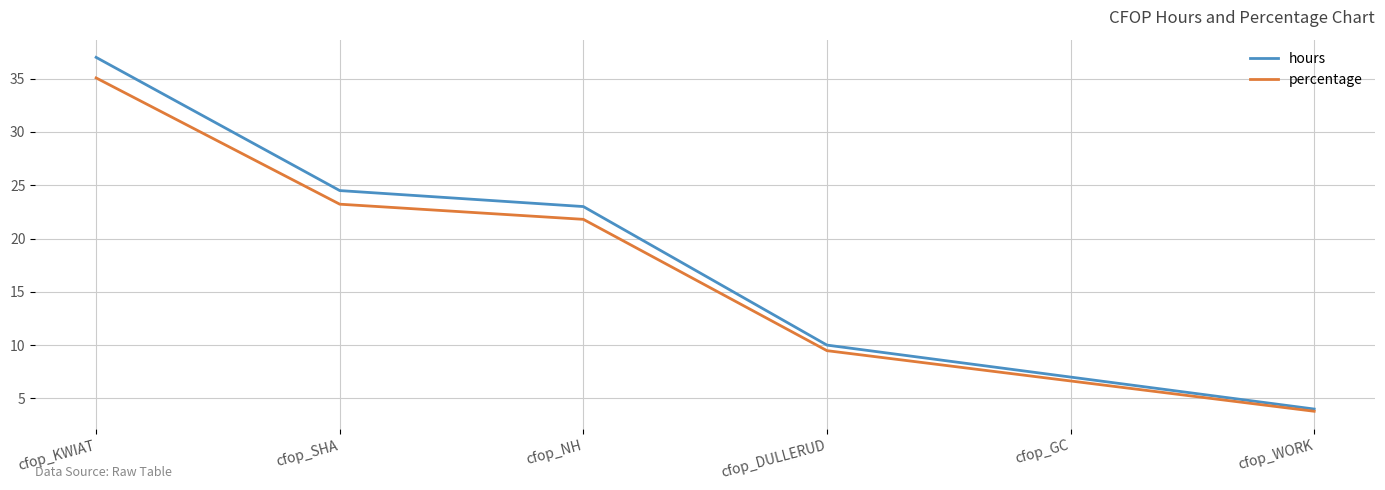

True or false: percentage has a value of 41.2 at cfop_SHA.

False